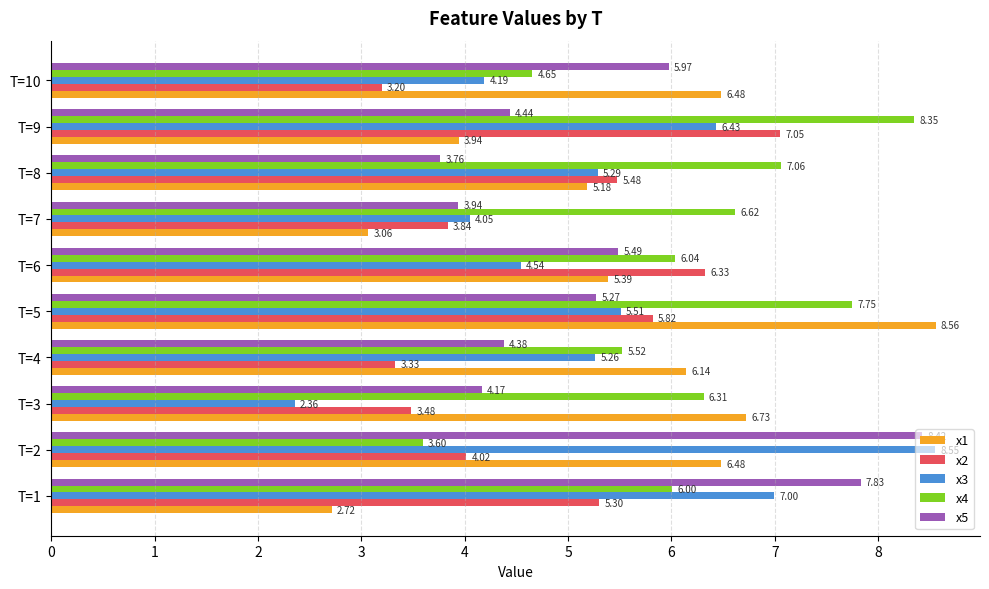

Rank the categories by x2 value from highest to lowest.

T=9, T=6, T=5, T=8, T=1, T=2, T=7, T=3, T=4, T=10